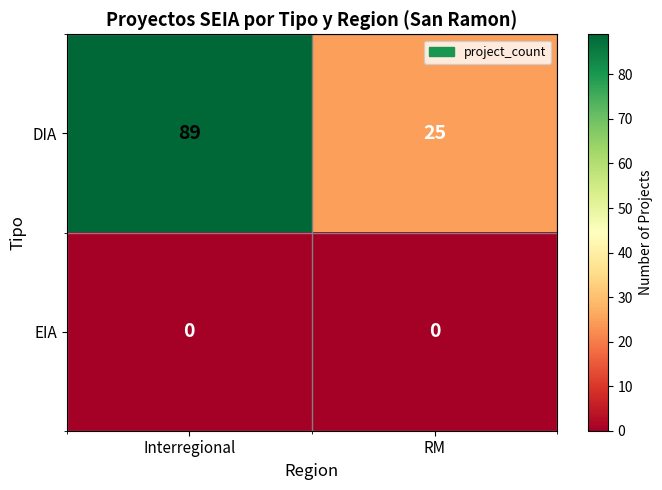

At how many categories does at least one series exceed 22?

2